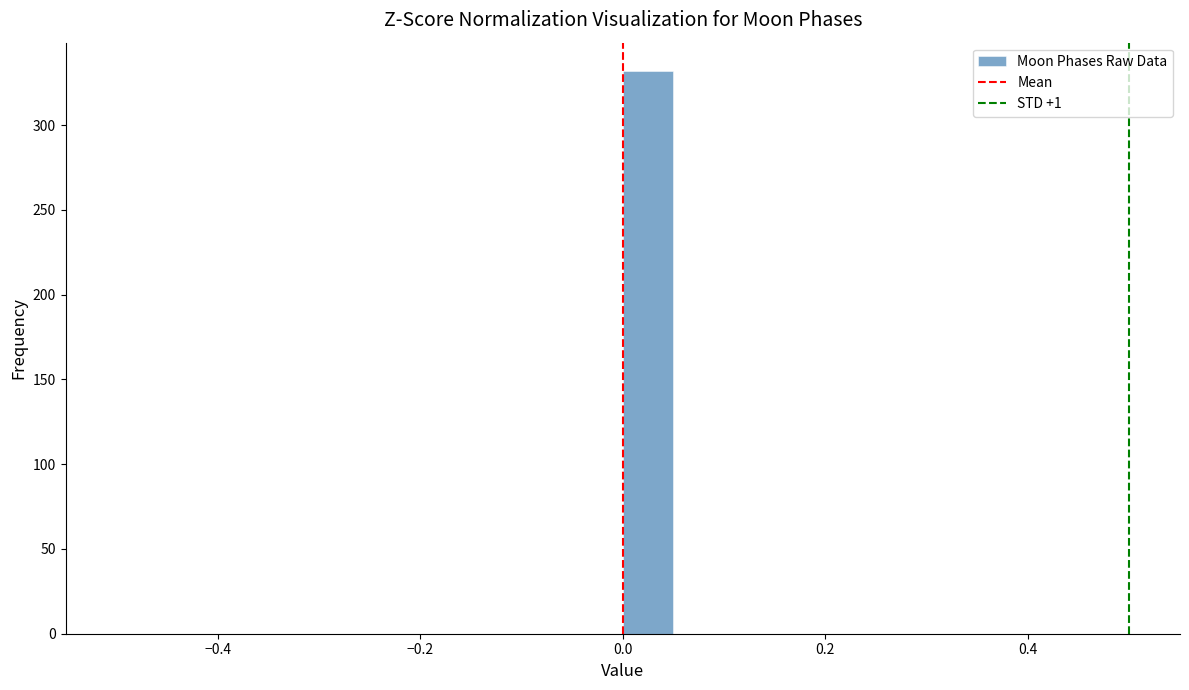

Read against the x-axis, roughly where is the centre of the tallest bar?

0.02